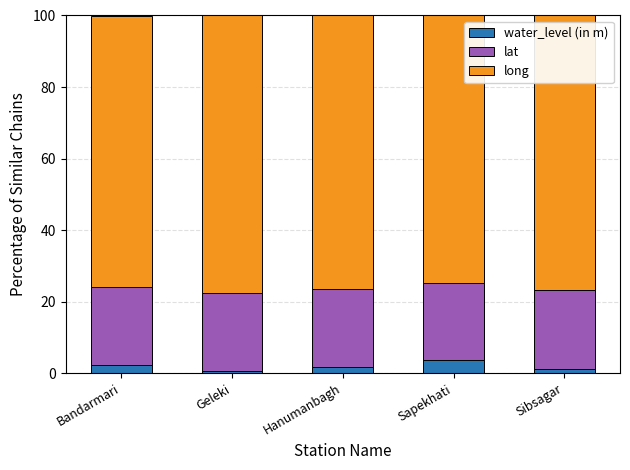

What is the average value of the water_level (in m) series?

1.9